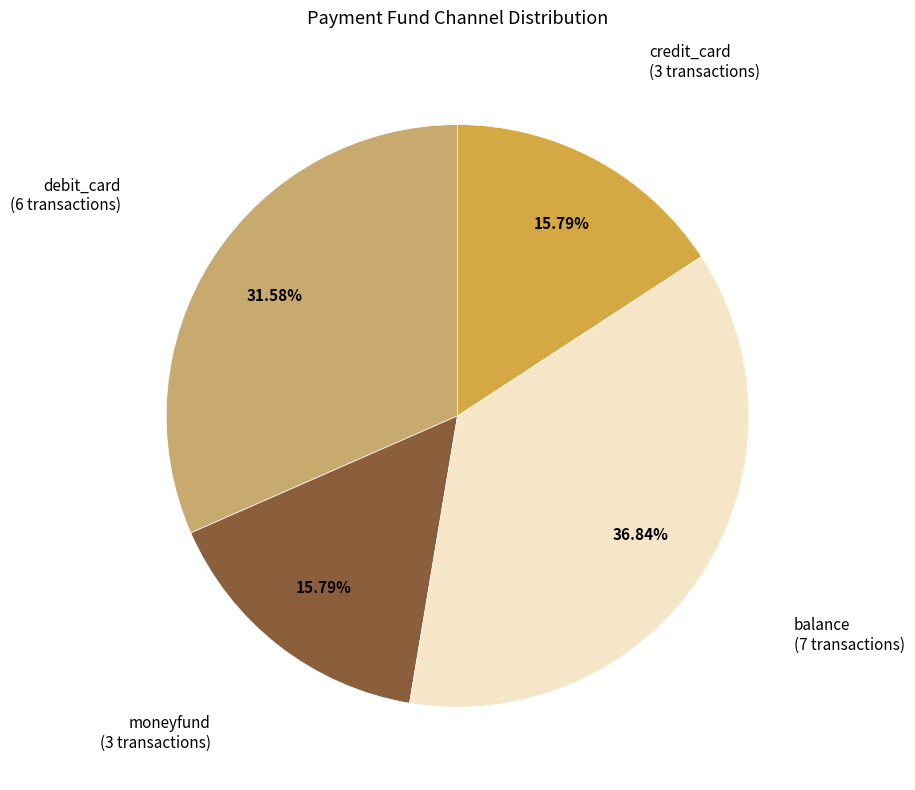

Is there a majority slice in this chart?

No